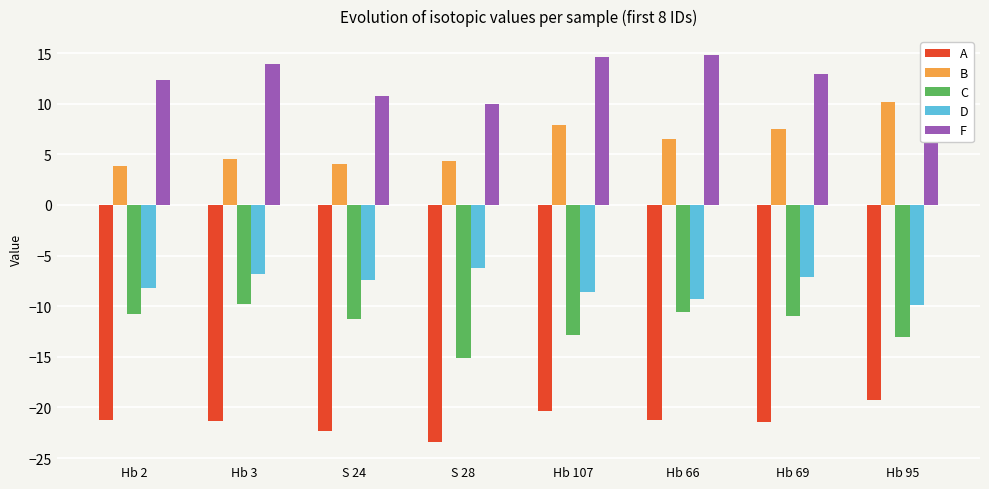

How many data points does each series have?

8